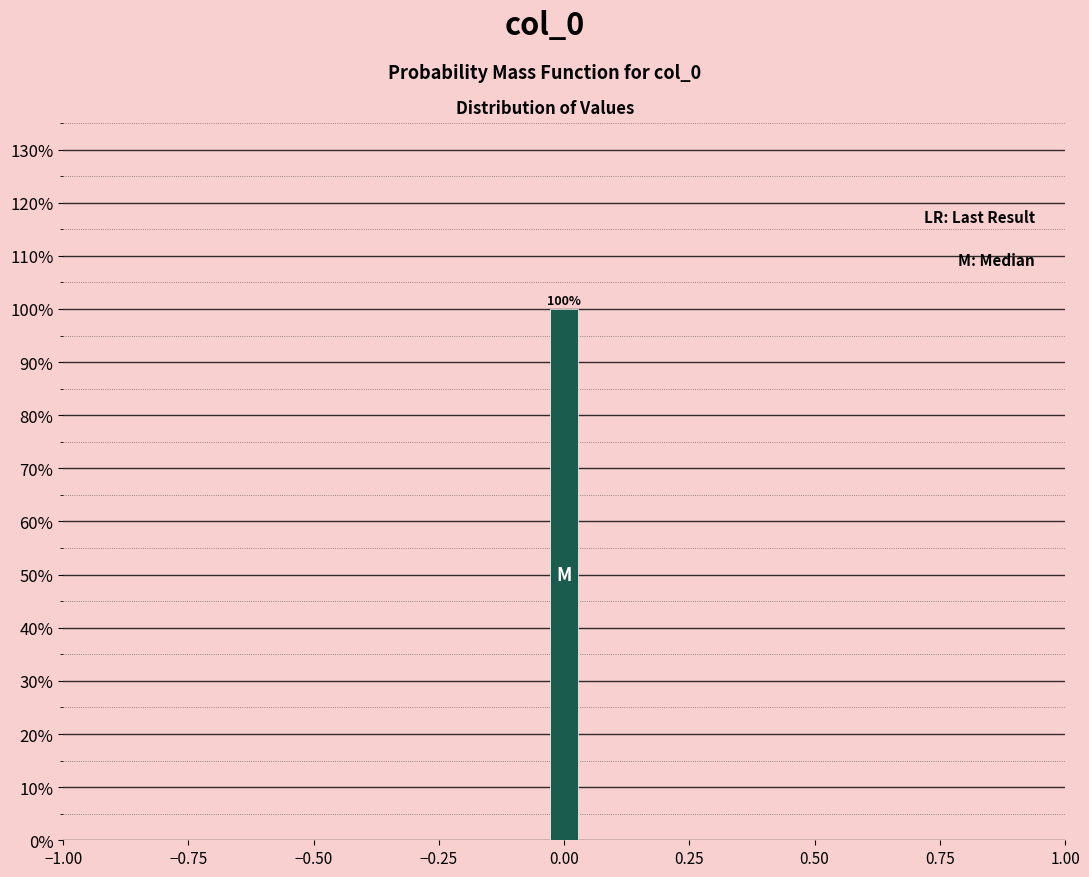

Around what value on the x-axis is the tallest bar? Give the approximate position of its centre, as read against the axis.

0.00